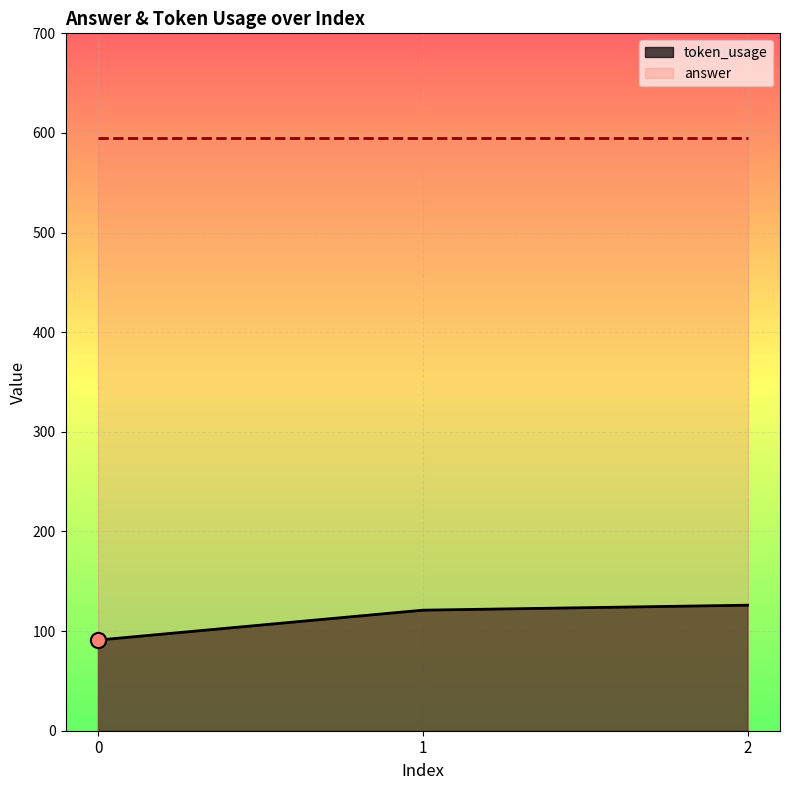

Between 1 and 0, which is larger?

1